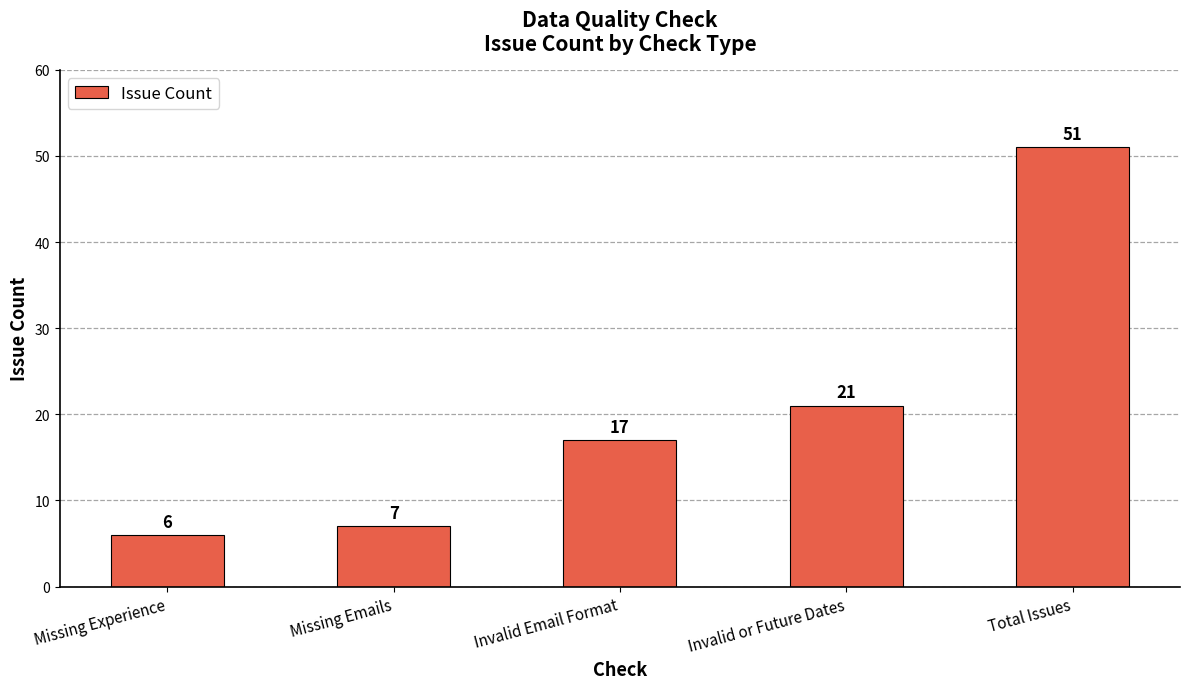

What is the value of the 4th bar from the left?

21